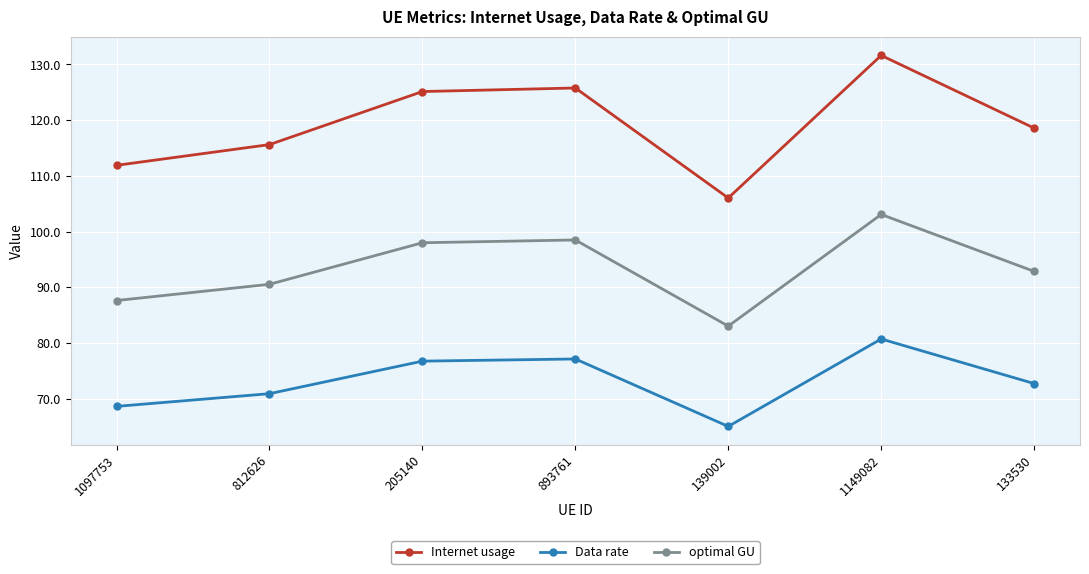

What is the total value across all series at 133530?

284.1